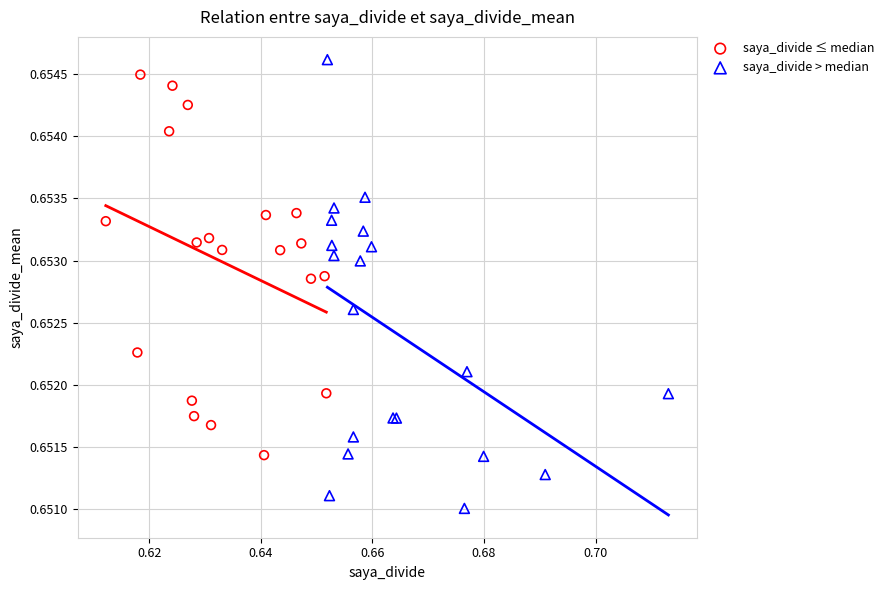

Which series contains the lowest Y value?

saya_divide > median